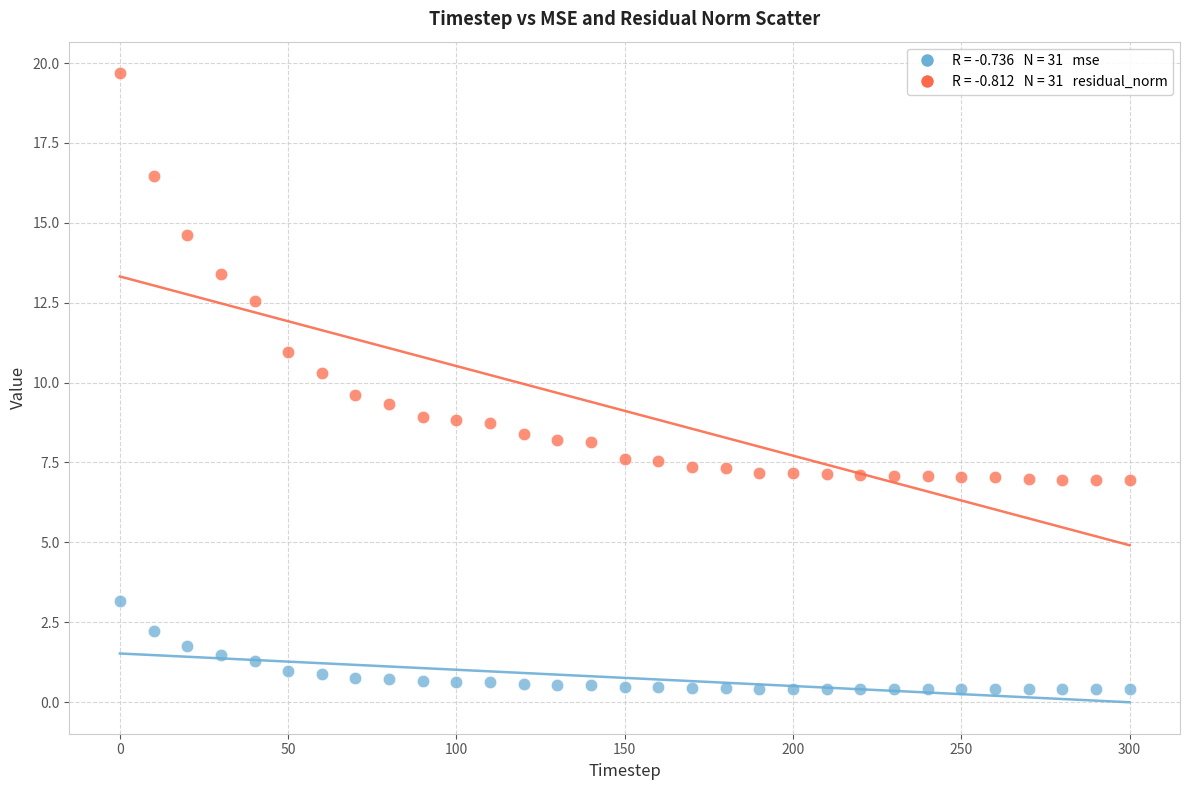

Across all data points, what is the range of Y values (max minus min)?

19.3